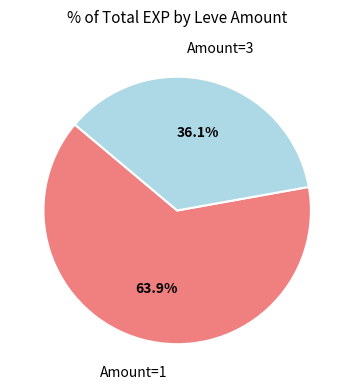

Count the number of slices in the pie.

2